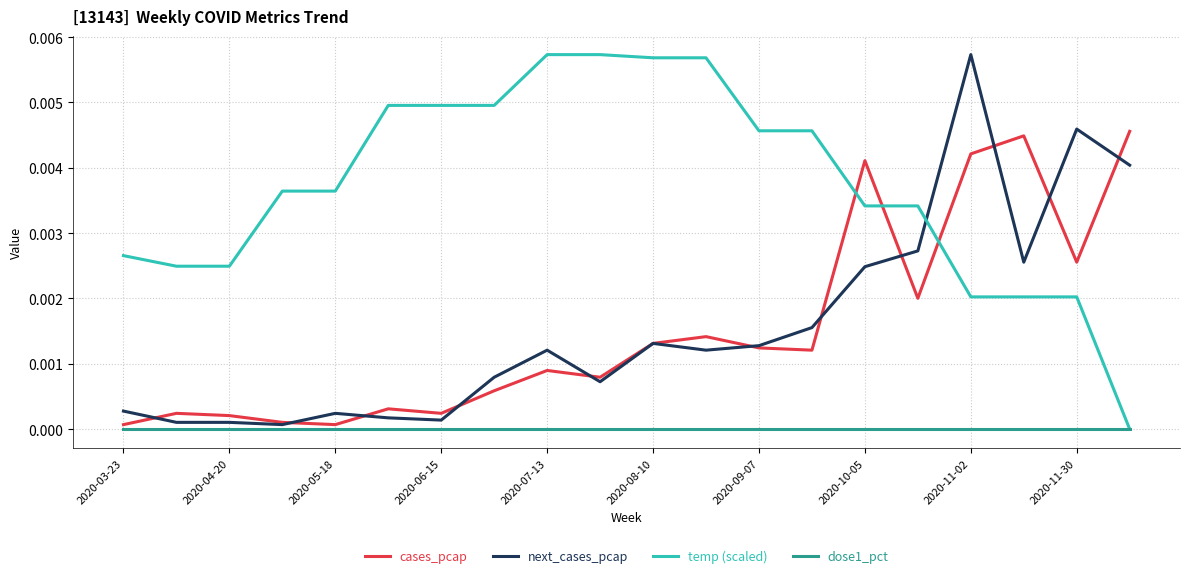

Which series has the largest total across all categories?

temp (scaled)